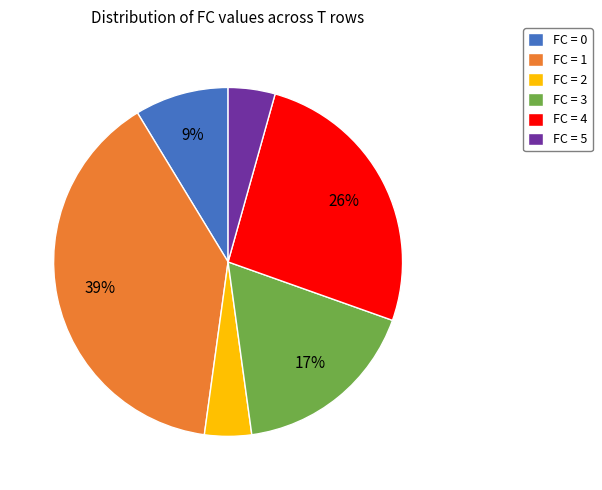

Is it true that FC = 4 is 26% of the pie?

True